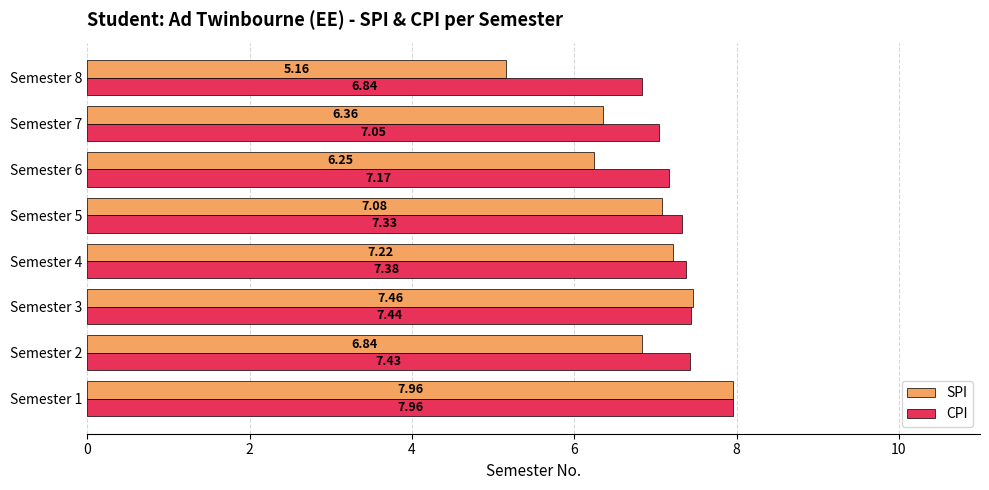

At which category is the sum across all series the highest?

Semester 1